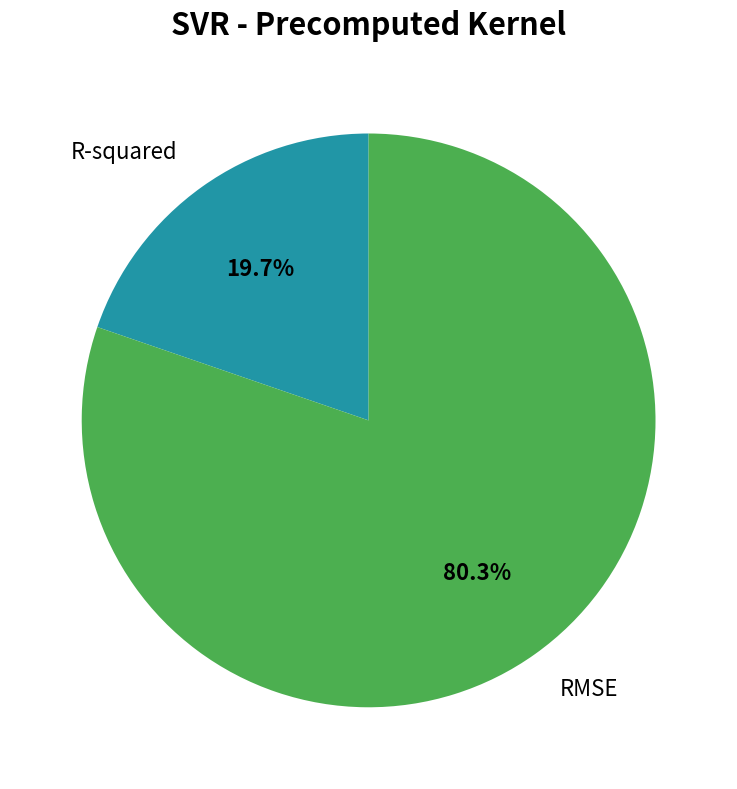

Is there any slice that represents more than half of the pie?

Yes